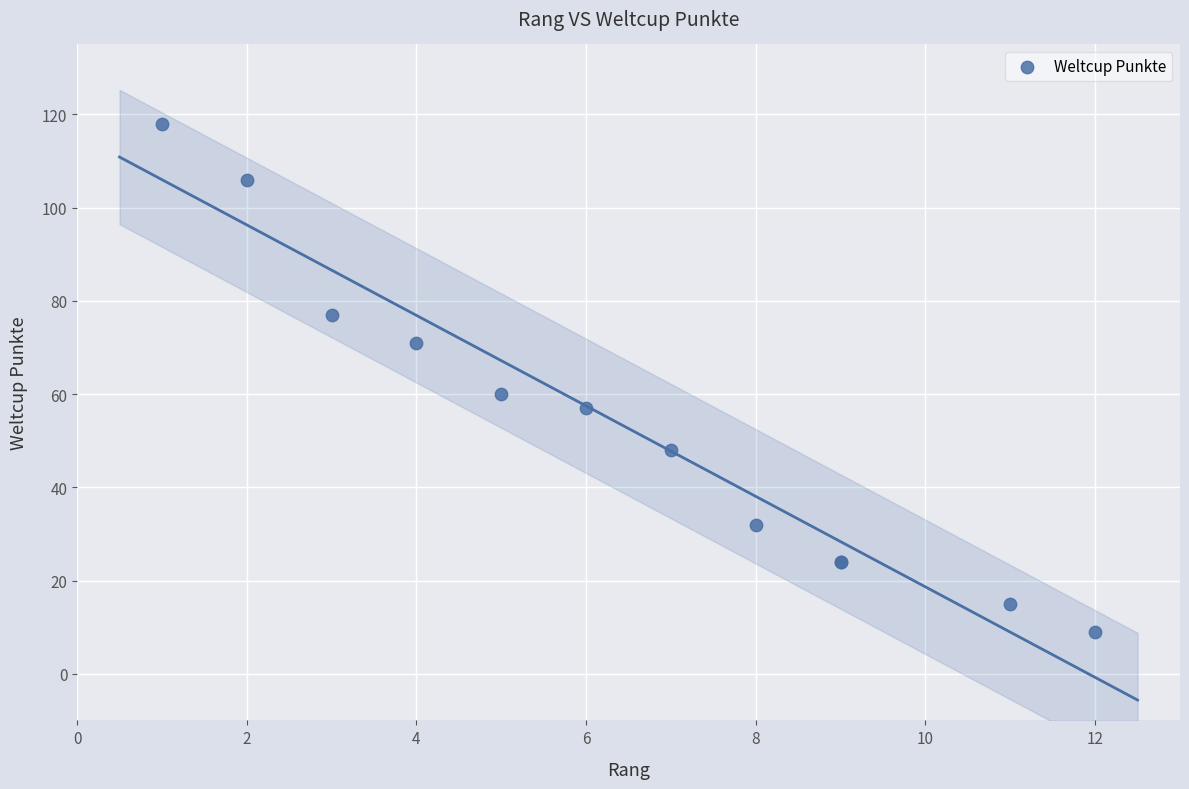

What Y value in the scatter plot is closest to 63?

60